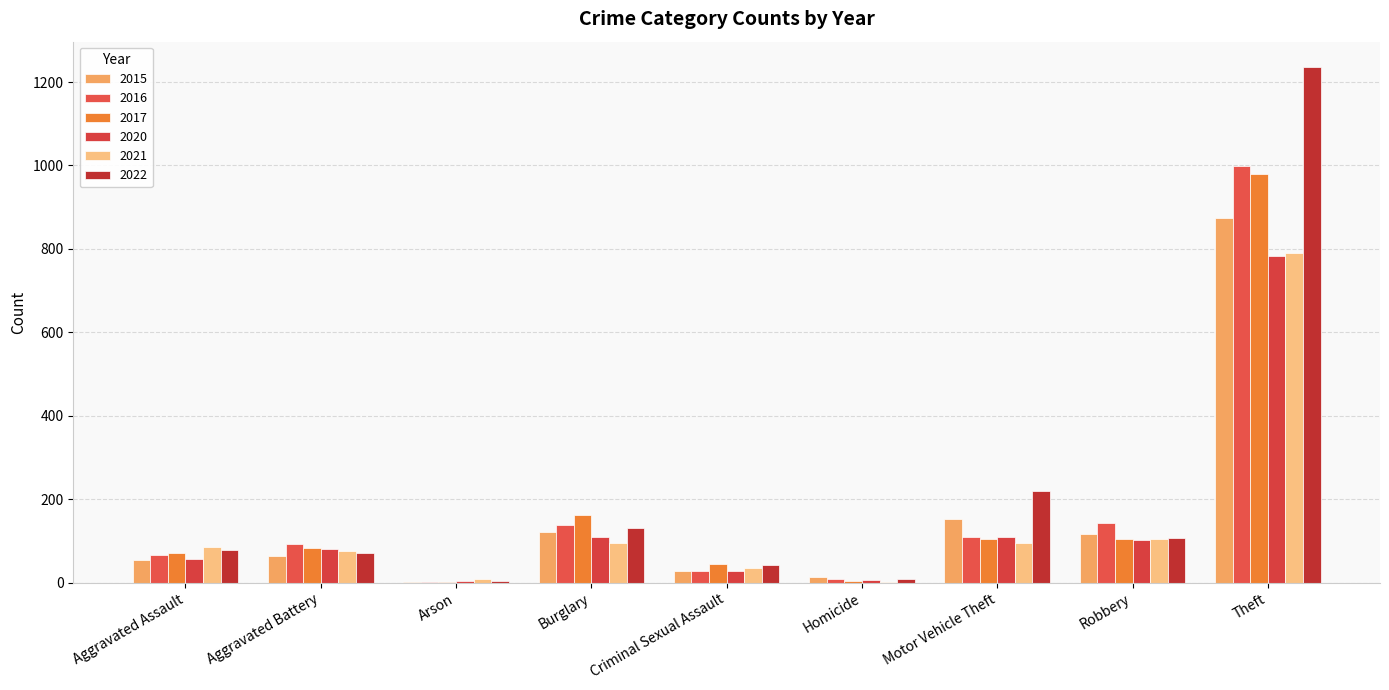

What is the difference between the 2022 values at Criminal Sexual Assault and Motor Vehicle Theft?

176